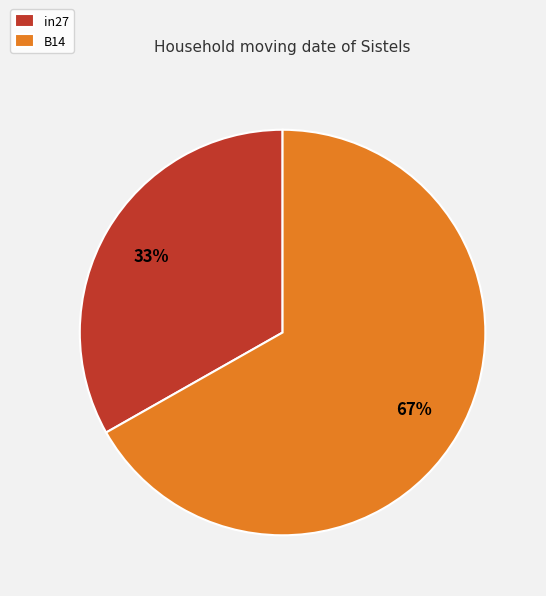

Approximately how many times larger is the value at B14 compared to in27?

2.0